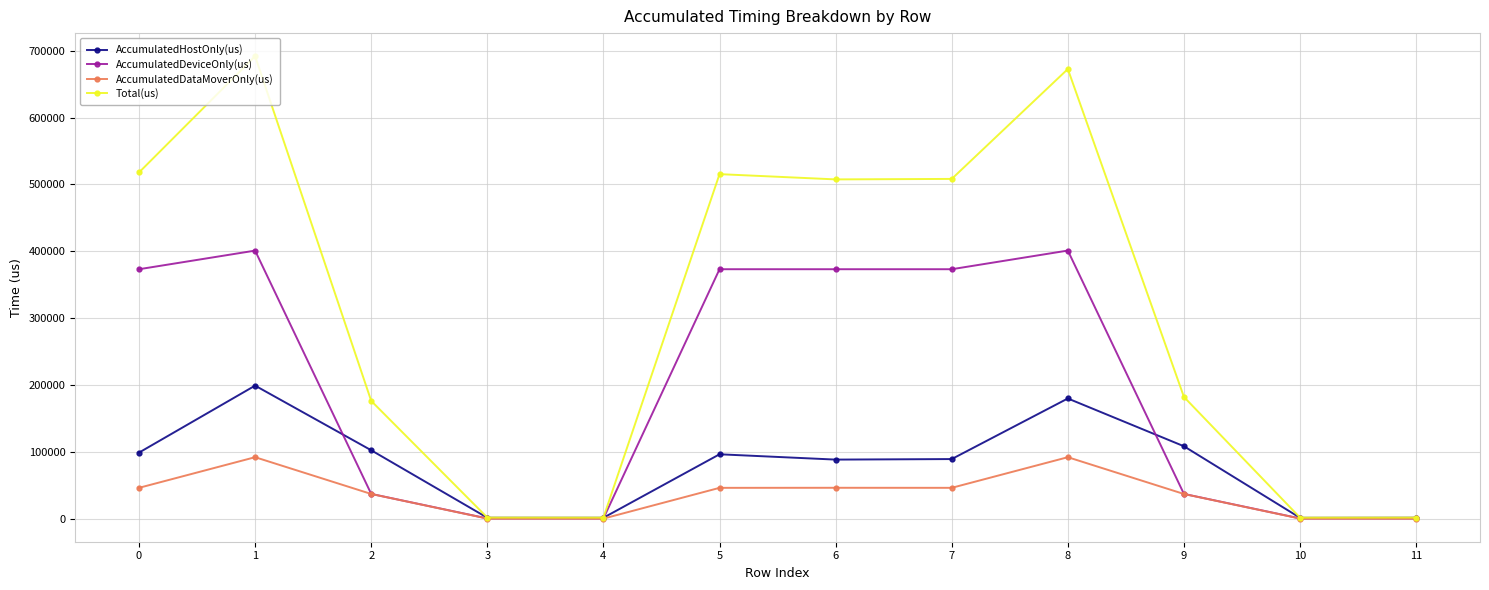

True or false: AccumulatedHostOnly(us) has more than 1 interior local peaks.

True